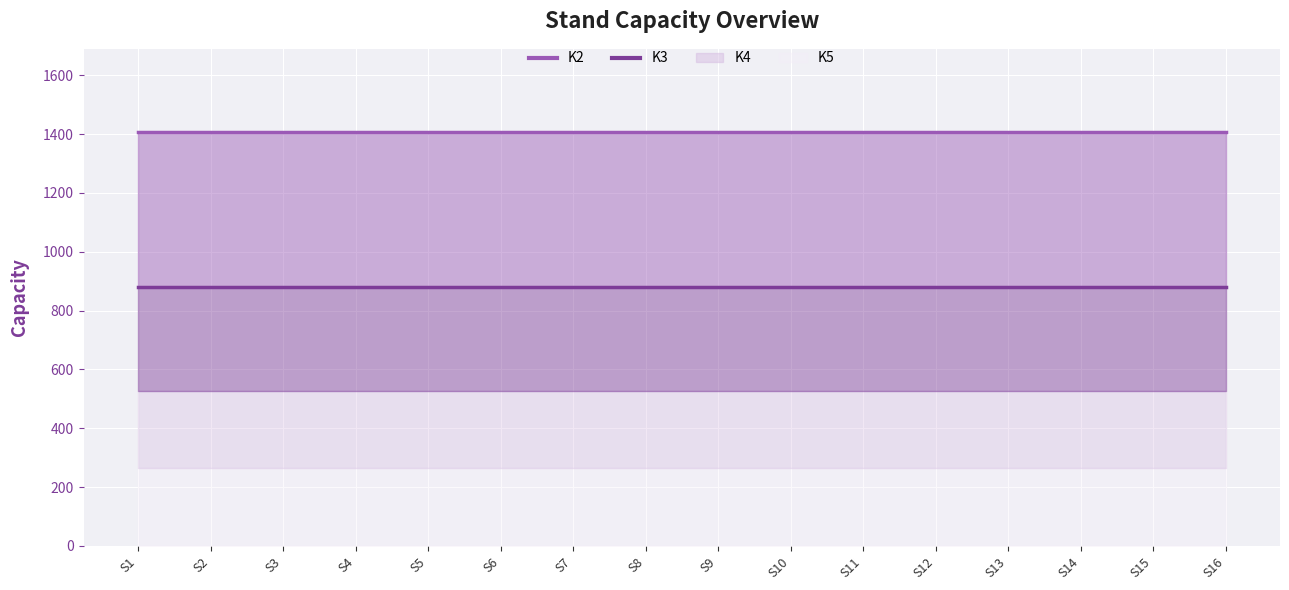

The K4 series shows 264 at S3. True or false?

True